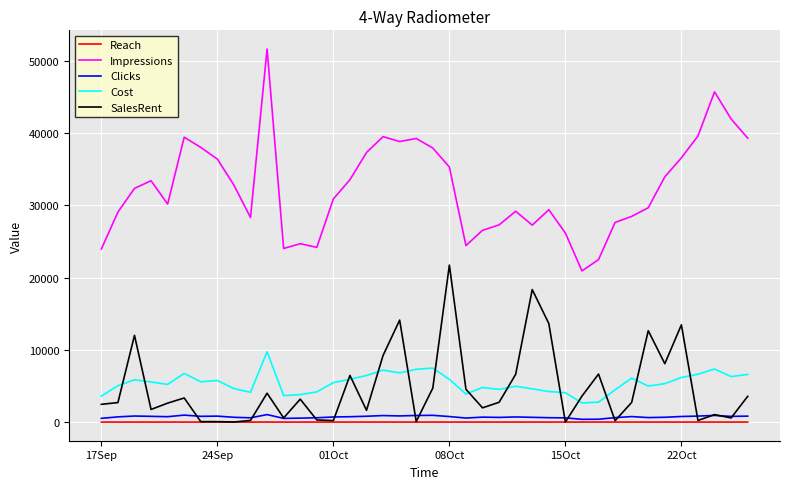

What is the lowest value of the Cost series?

2646.0